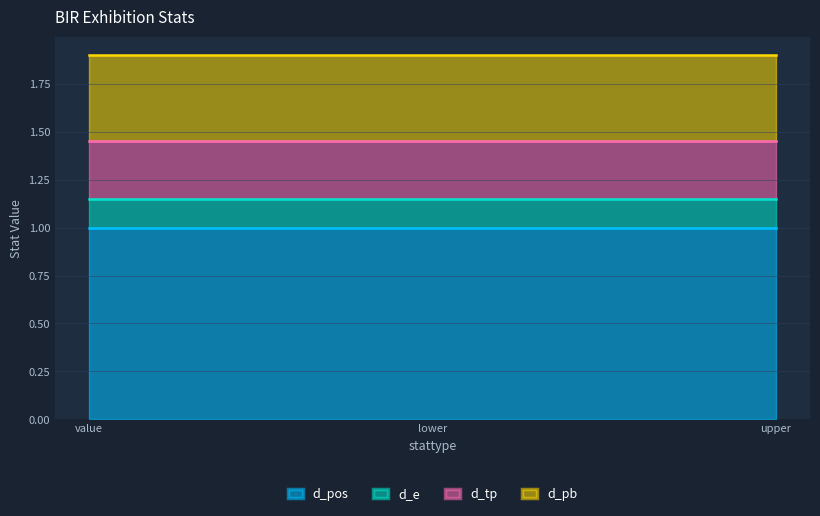

List the series in order of their peak value, lowest first.

d_e, d_tp, d_pb, d_pos